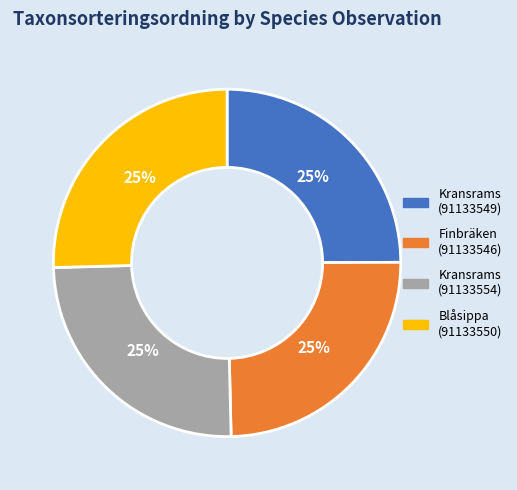

Approximately how many times larger is the value at Kransrams (91133554) compared to Blåsippa (91133550)?

1.0